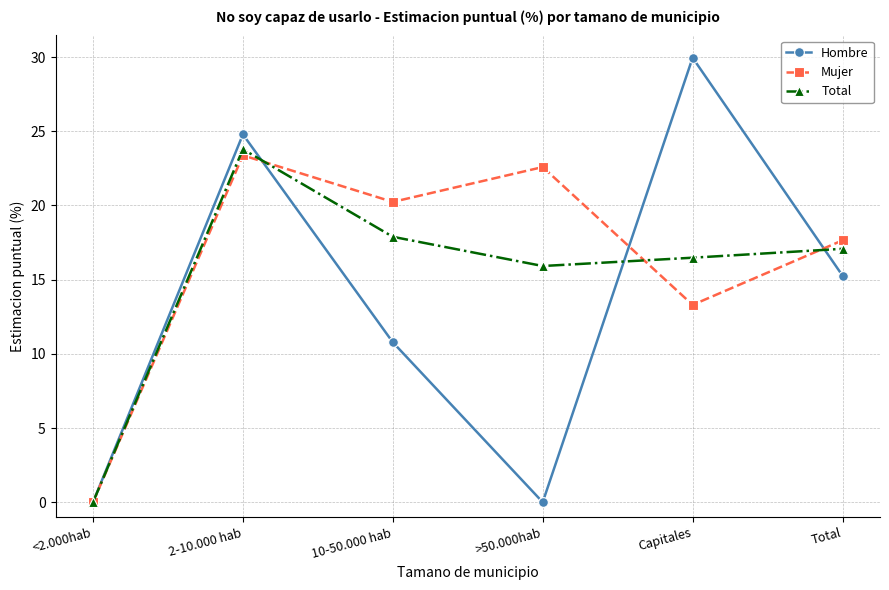

What is the difference between the maximum and minimum values in the Mujer series?

23.4